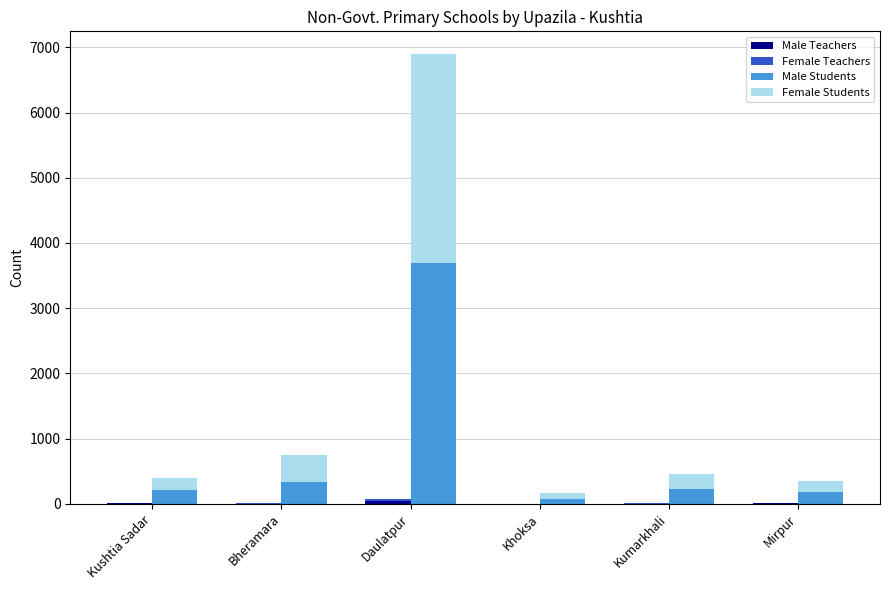

The value of Male Students at Daulatpur is 4938. True or false?

False